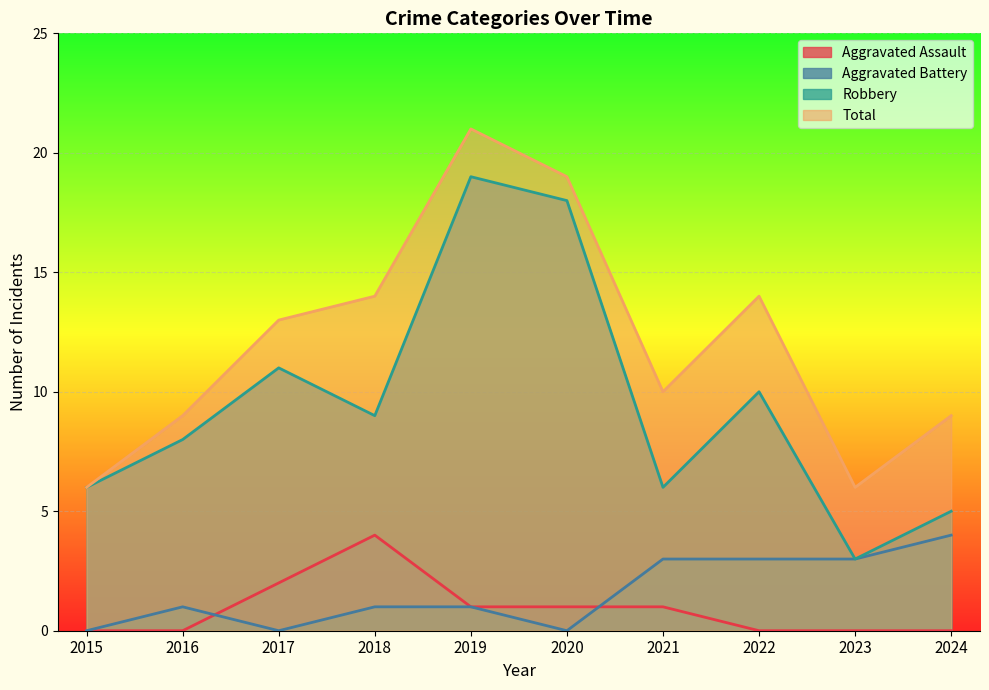

Where does the Aggravated Assault series first go above 1?

2017